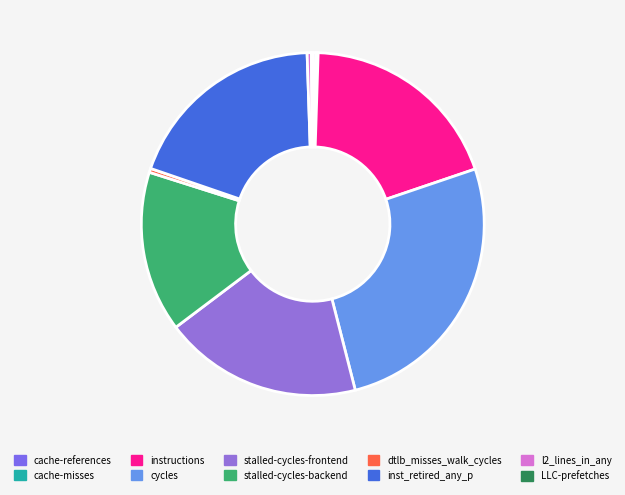

What is the change in value from cache-misses to l2_lines_in_any?

+412354482